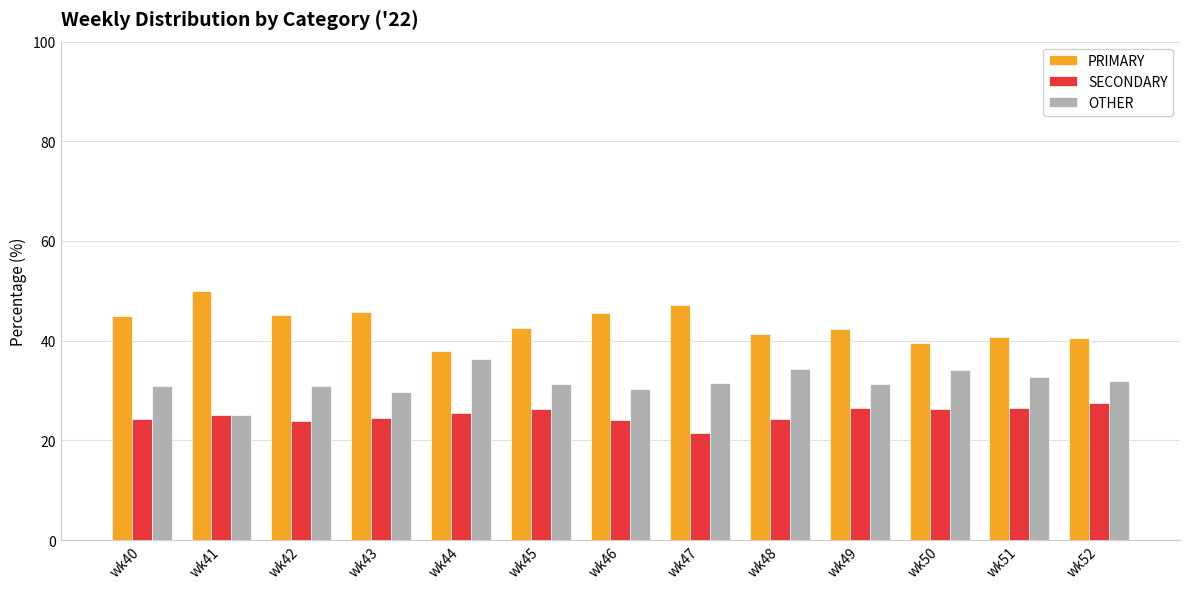

True or false: PRIMARY has a value of 42.5 at wk45.

True